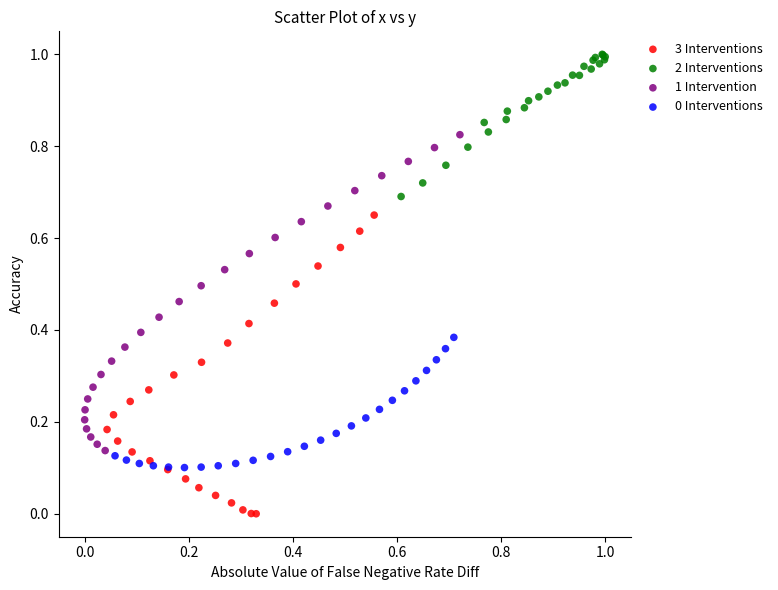

Which series contains the highest Y value?

2 Interventions